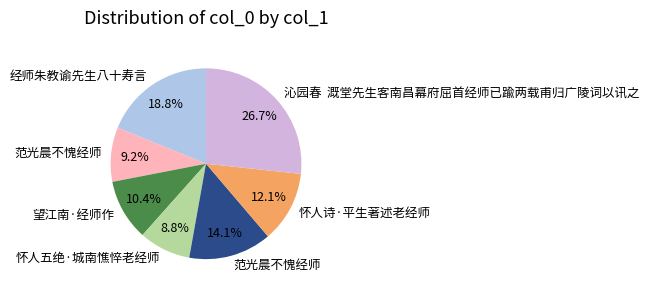

Does any single category account for the majority?

No